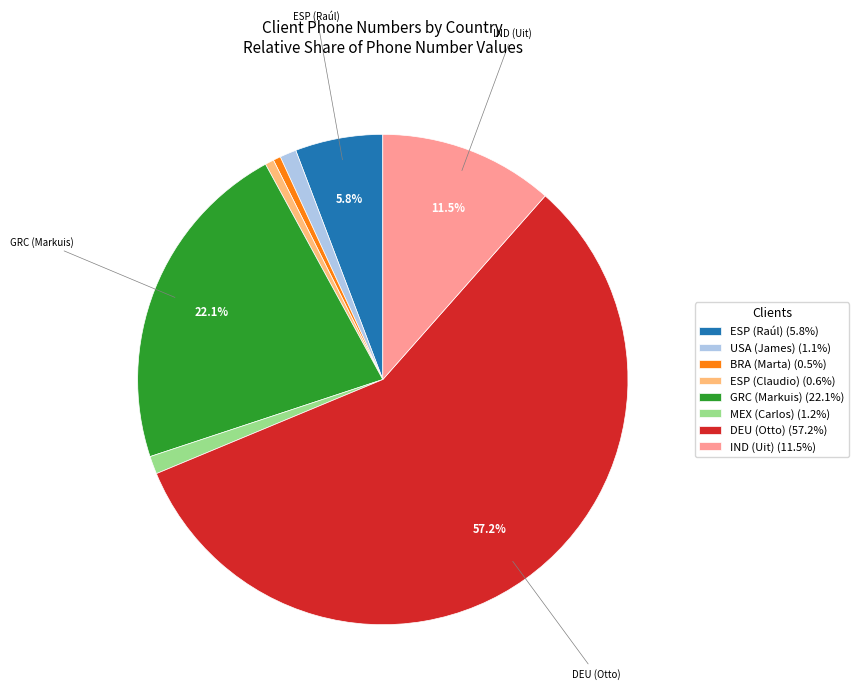

What percentage is the GRC (Markuis) slice, to the nearest percent?

22%